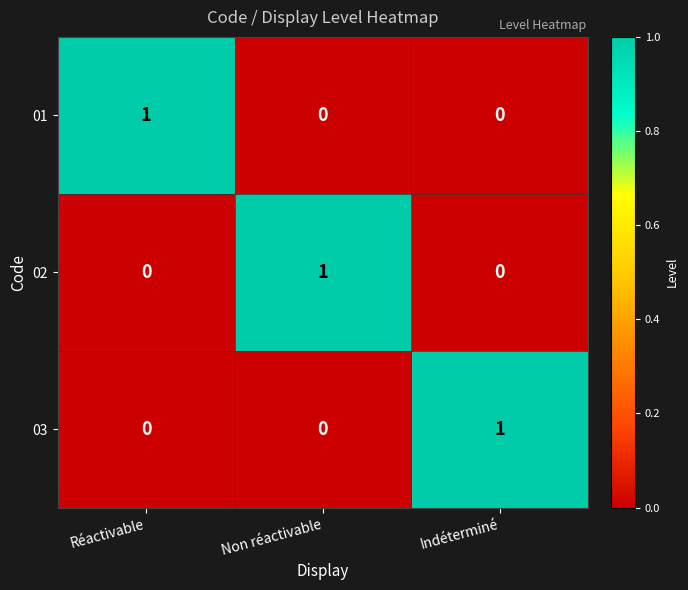

How many distinct data groups are displayed?

3